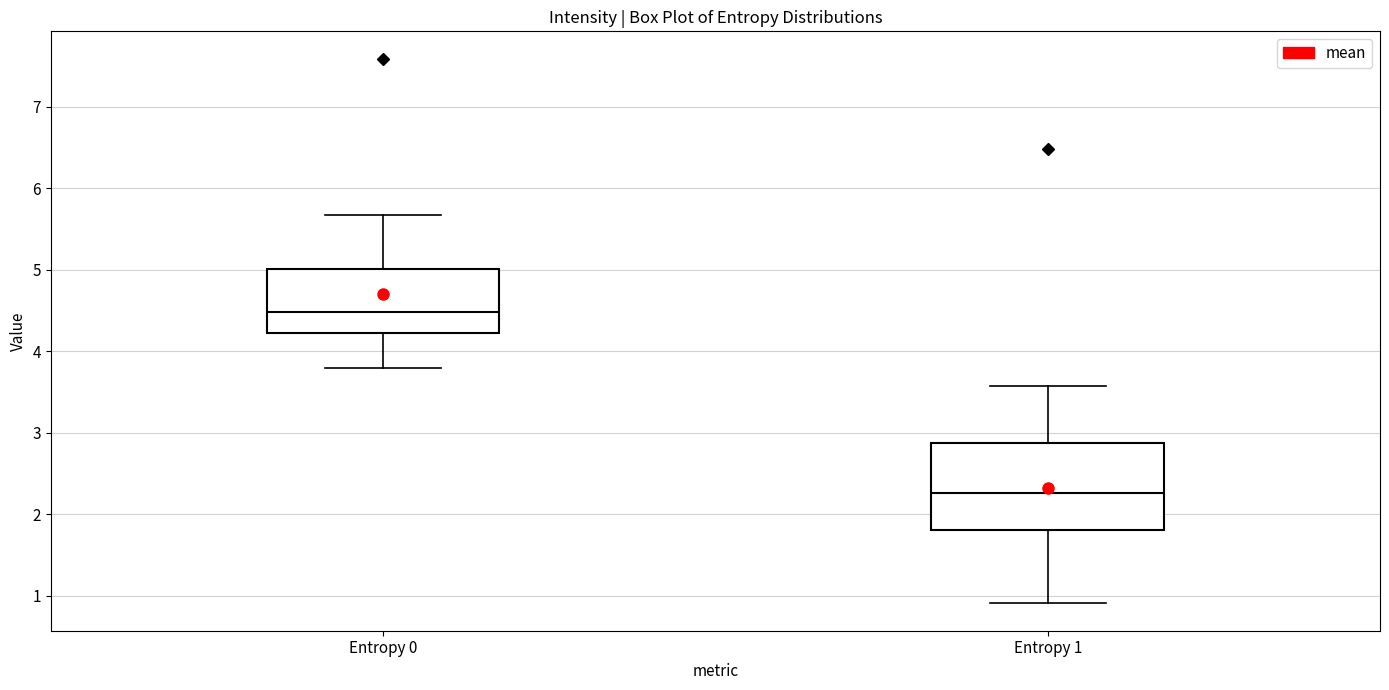

Which box is the tallest, from its lower edge to its upper edge?

Entropy 1